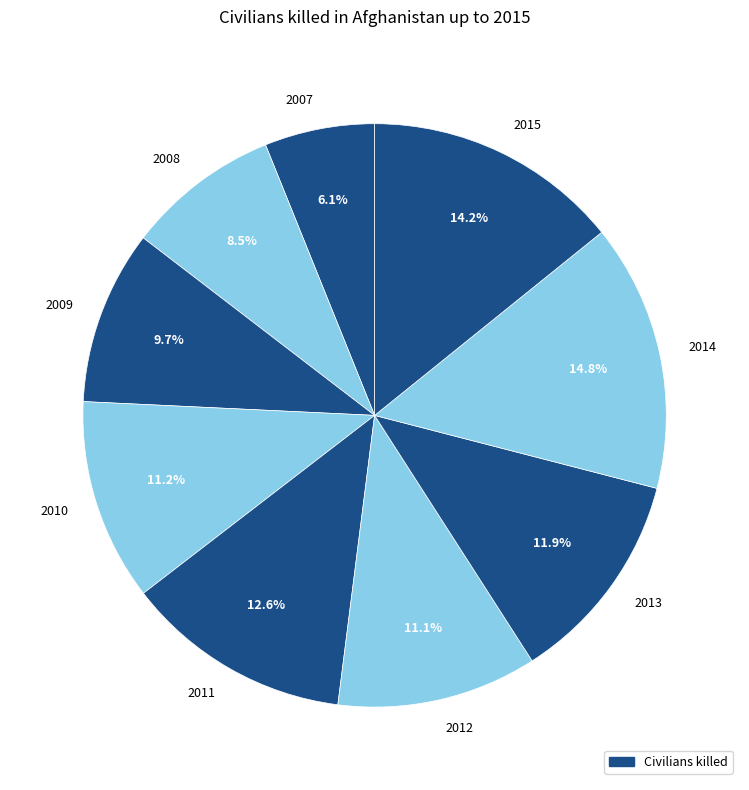

What portion of the pie excludes 2013?

88.1%